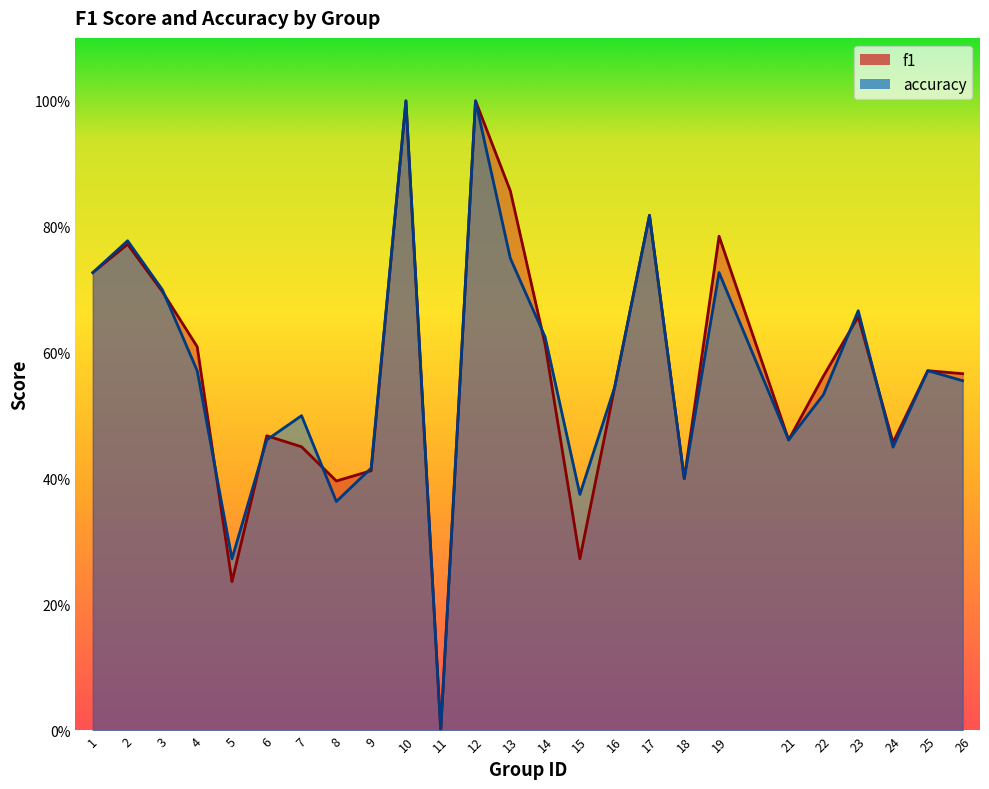

At how many categories does at least one series exceed 0?

24